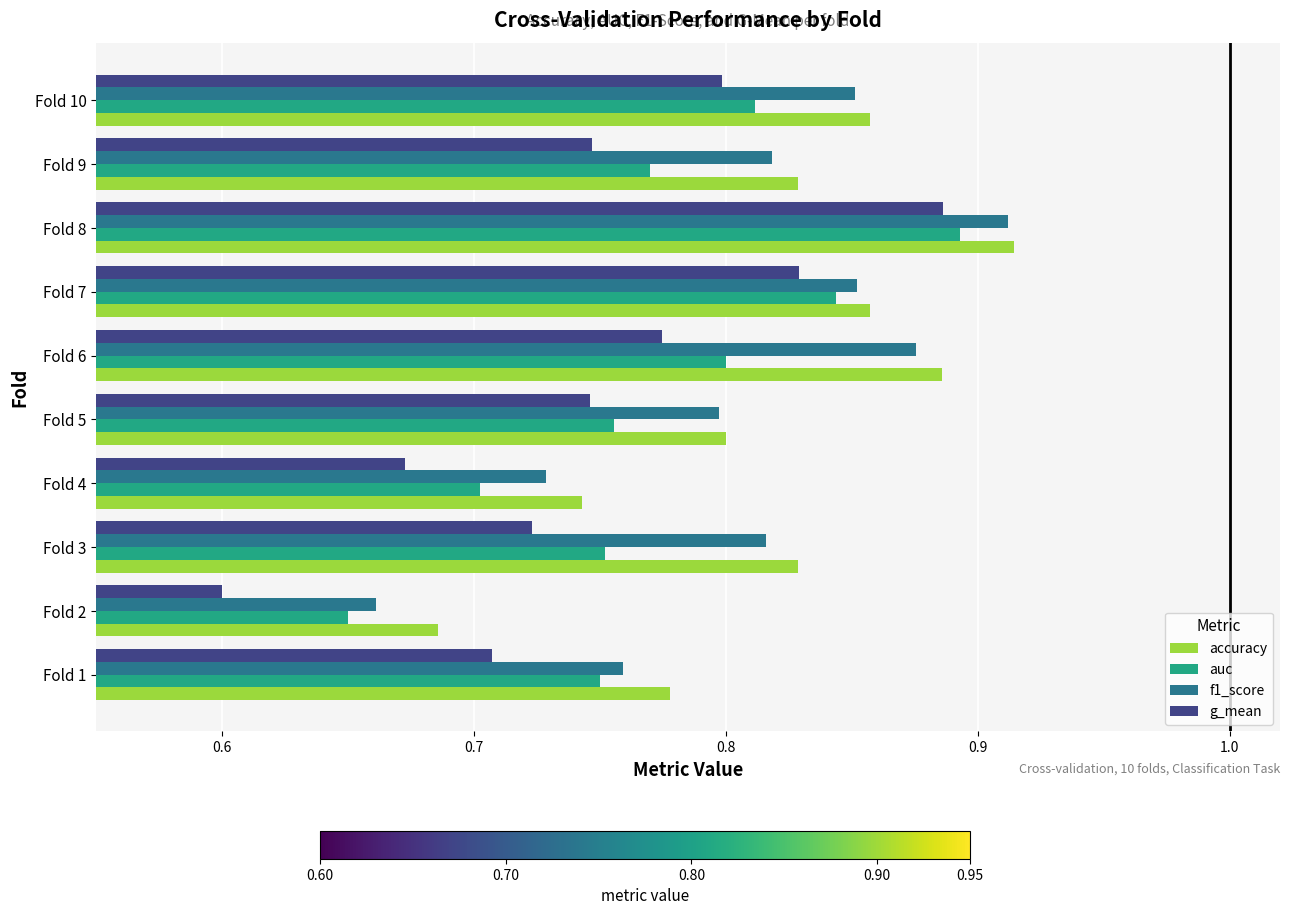

Between Fold 1 and Fold 6, which series saw the biggest shift?

f1_score